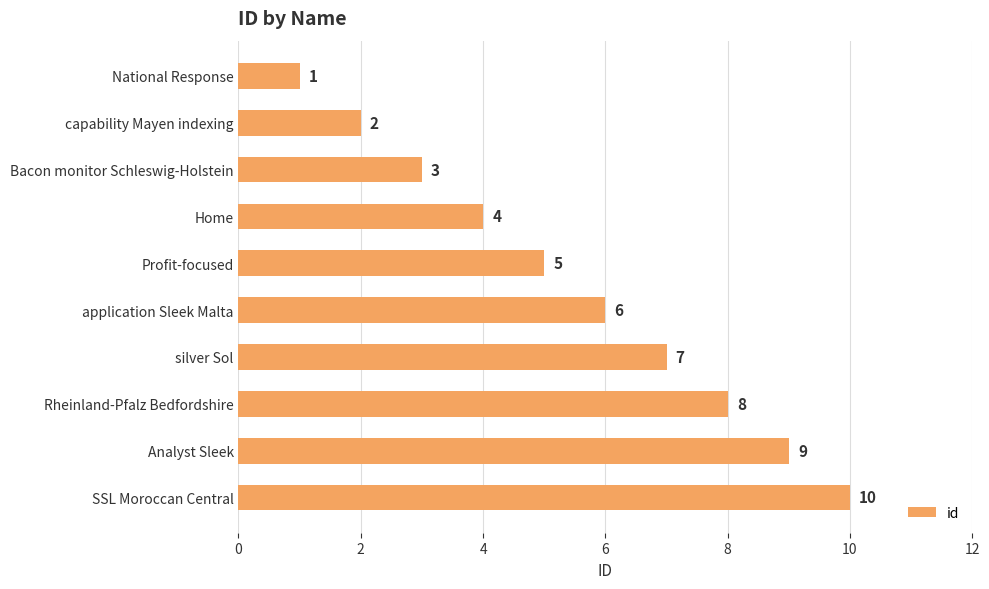

What is the ratio of the value at application Sleek Malta to the value at capability Mayen indexing?

3.0